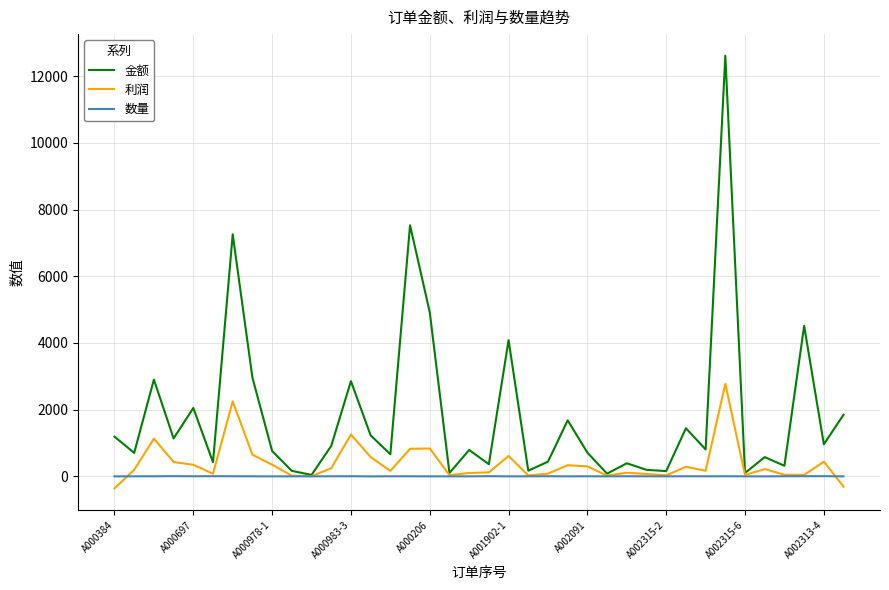

Which series has the largest total across all categories?

金额